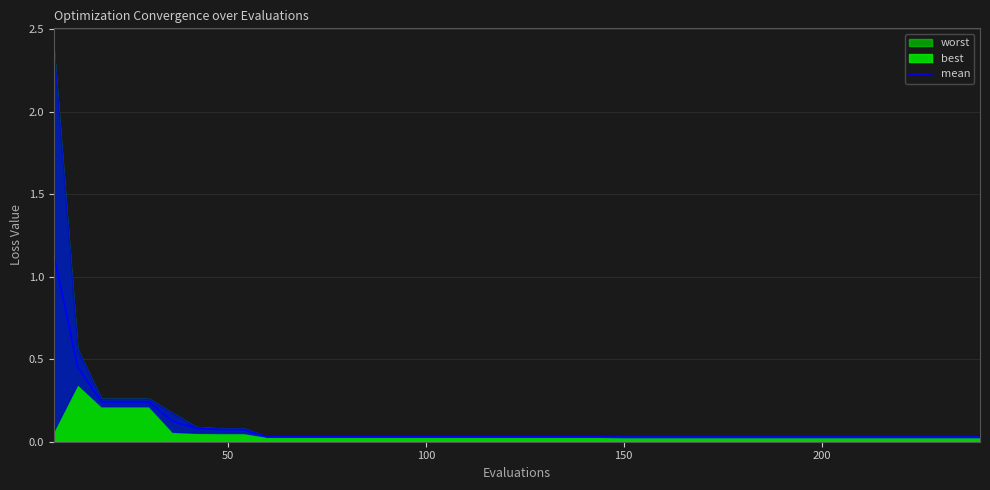

True or false: the data has more than 2 interior local peaks.

False